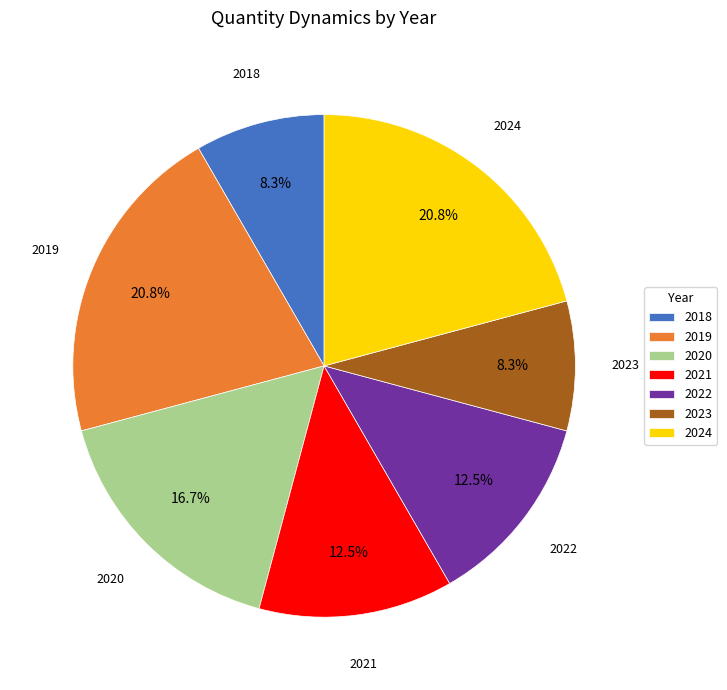

Count the number of slices in the pie.

7